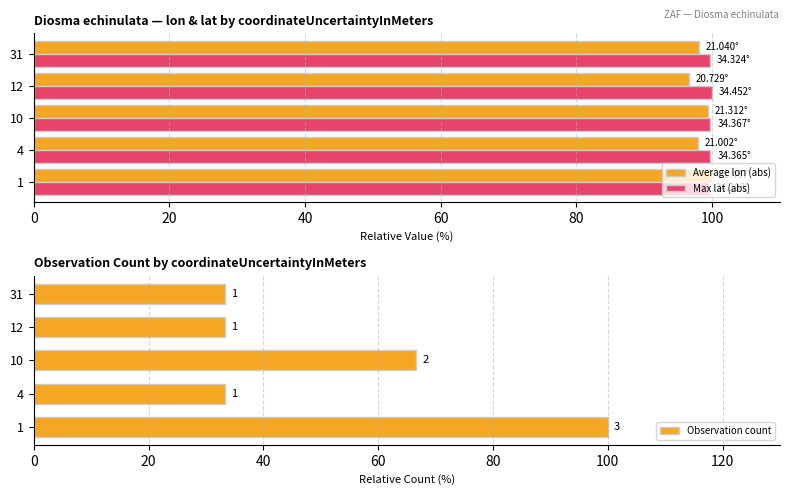

What is the difference between the second highest and minimum values in the Average lon (abs) series?

2.7